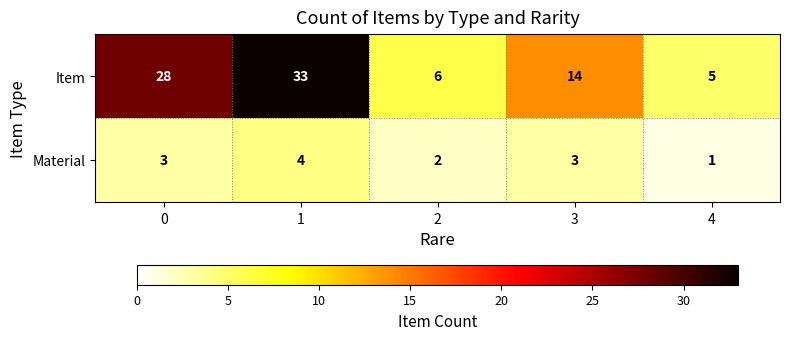

Which series changed the most between 3 and 4?

Item